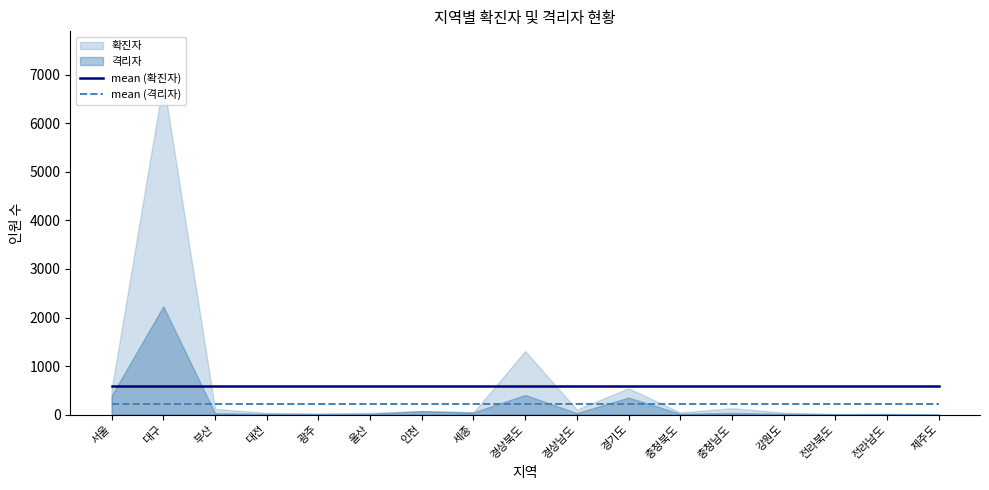

What is the sum of all mean (격리자) values?

3706